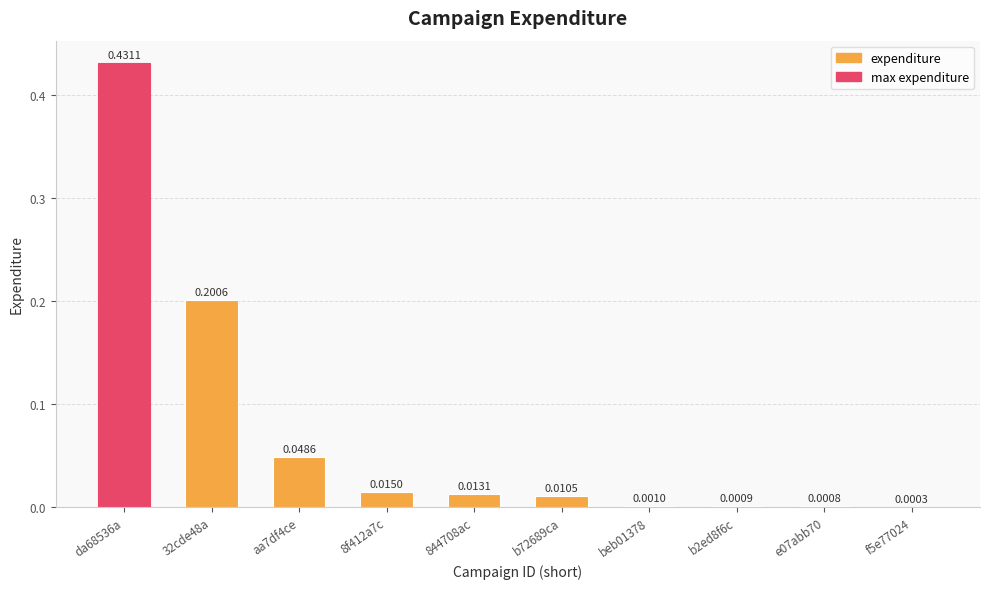

The chart shows a value of 0.2 at 32cde48a. True or false?

True